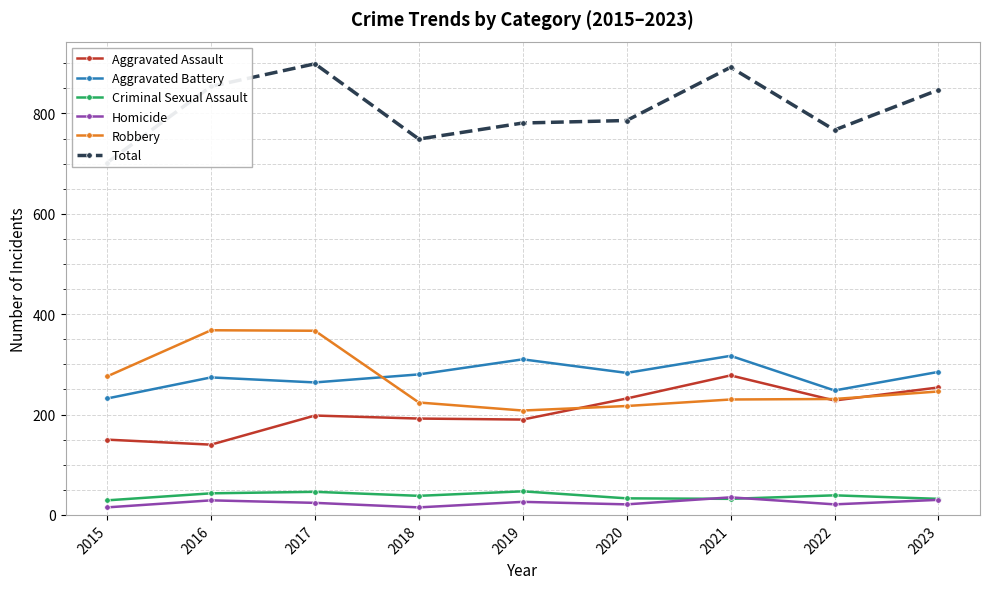

What is the difference between the maximum and minimum values in the Criminal Sexual Assault series?

18